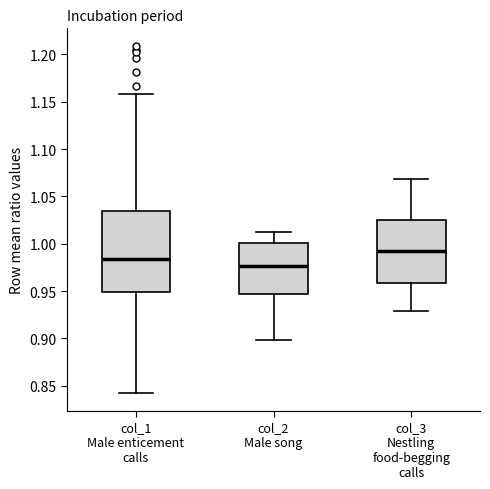

Comparing the boxes themselves (not the whiskers), which one is the tallest?

col_1 Male enticement calls